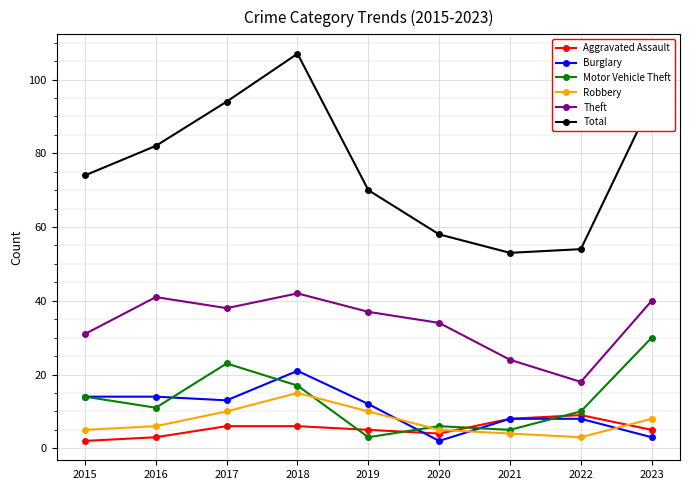

Is it true that Theft equals 13 at 2016?

False